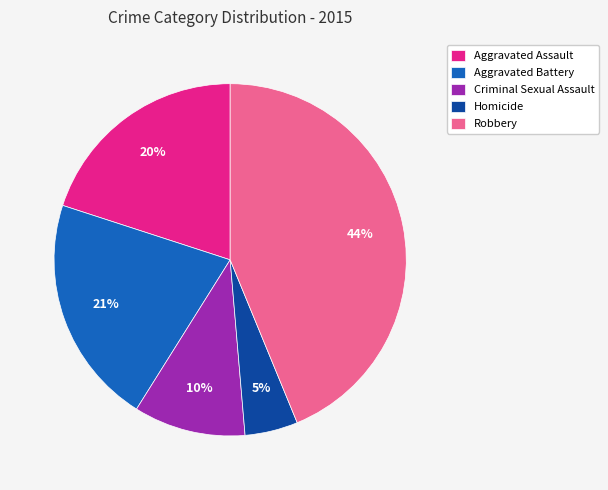

Is it true that Aggravated Assault is 30% of the pie?

False